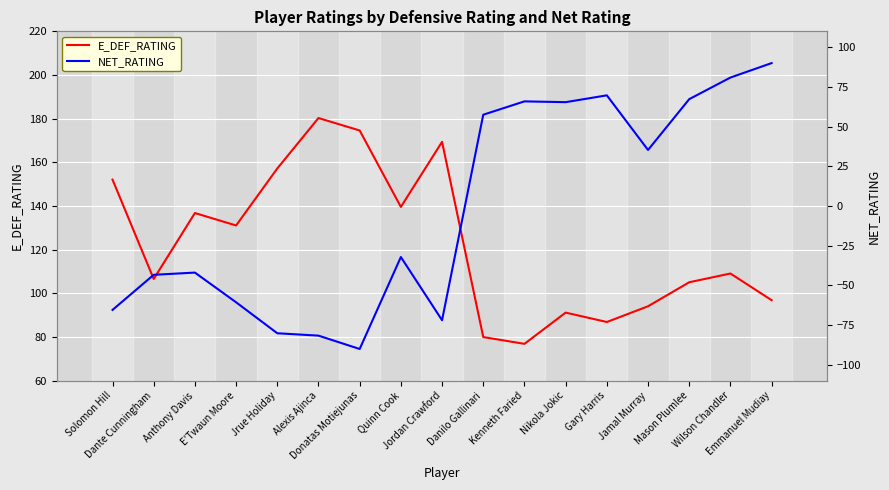

What is the difference between the highest and lowest values at Dante Cunningham?

149.9